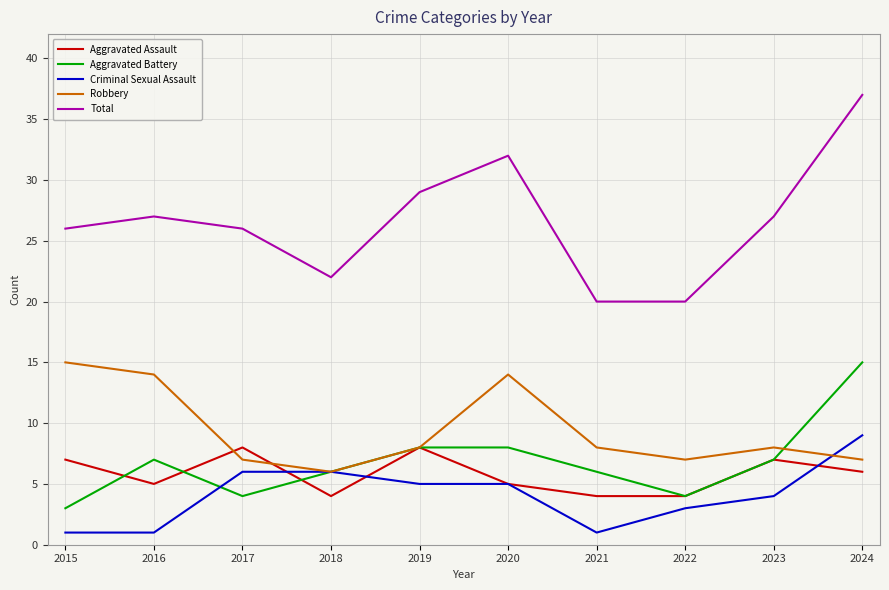

True or false: Aggravated Battery and Total cross at least once.

False